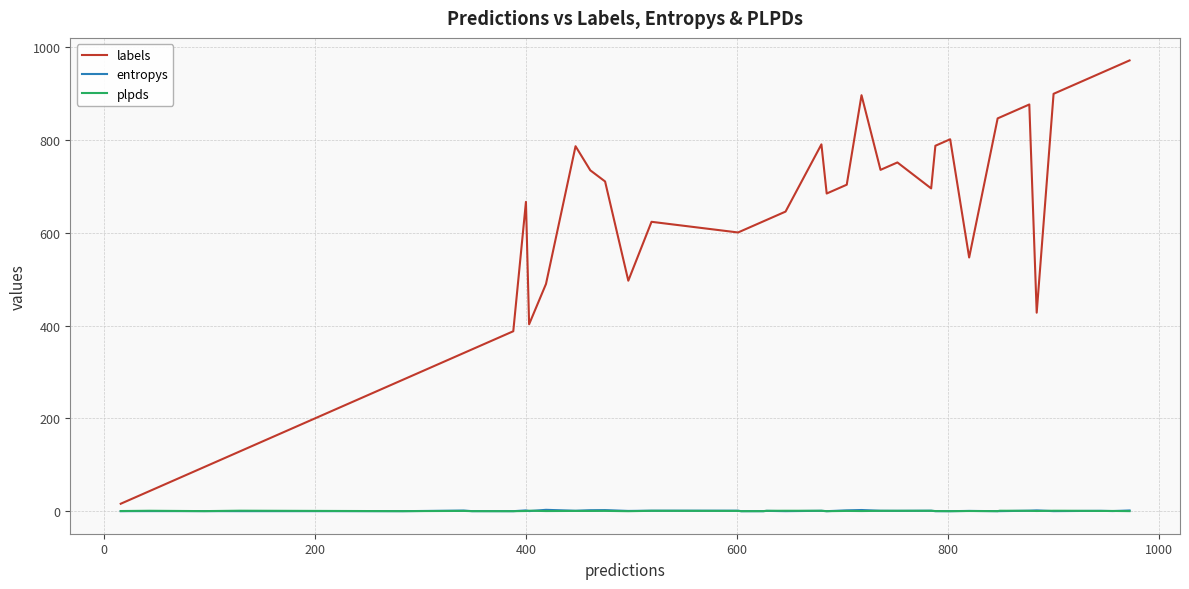

Which series has the largest range (max minus min)?

labels